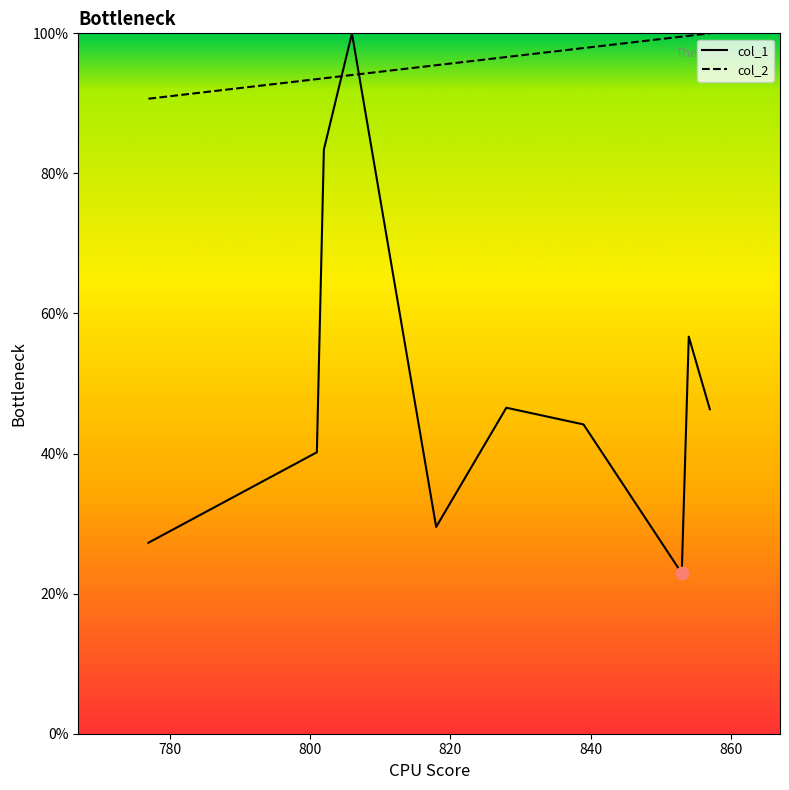

What are all the series names shown in the legend?

col_1, col_2